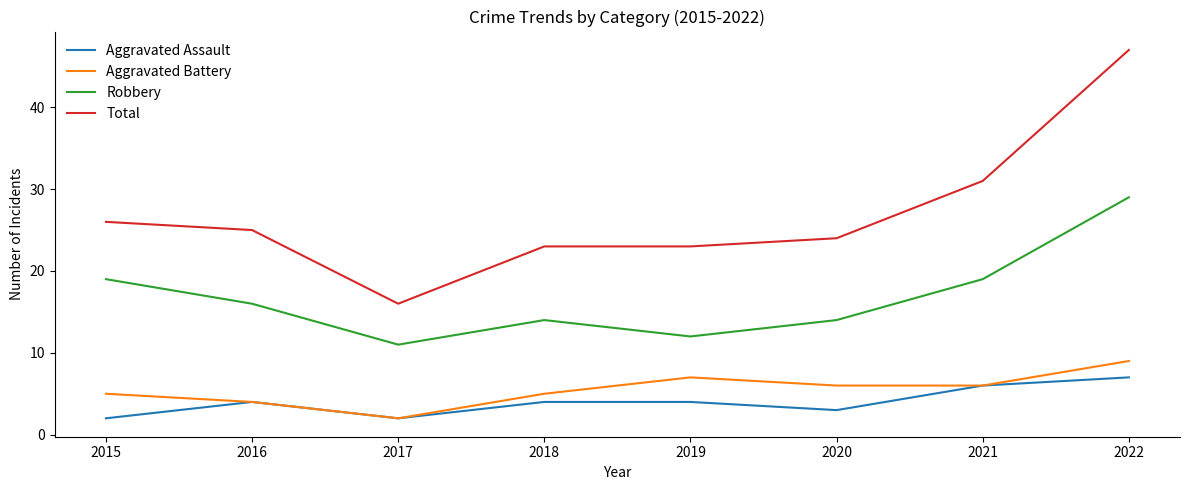

Is the value of Total at 2017 greater than the value of Robbery at 2019?

Yes